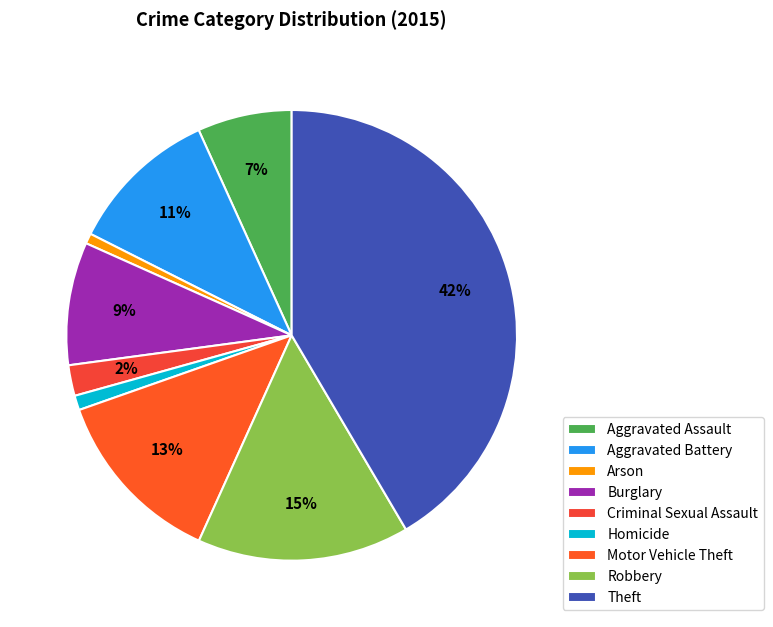

To the nearest percent, what is the difference between the largest and smallest slice percentages?

41%